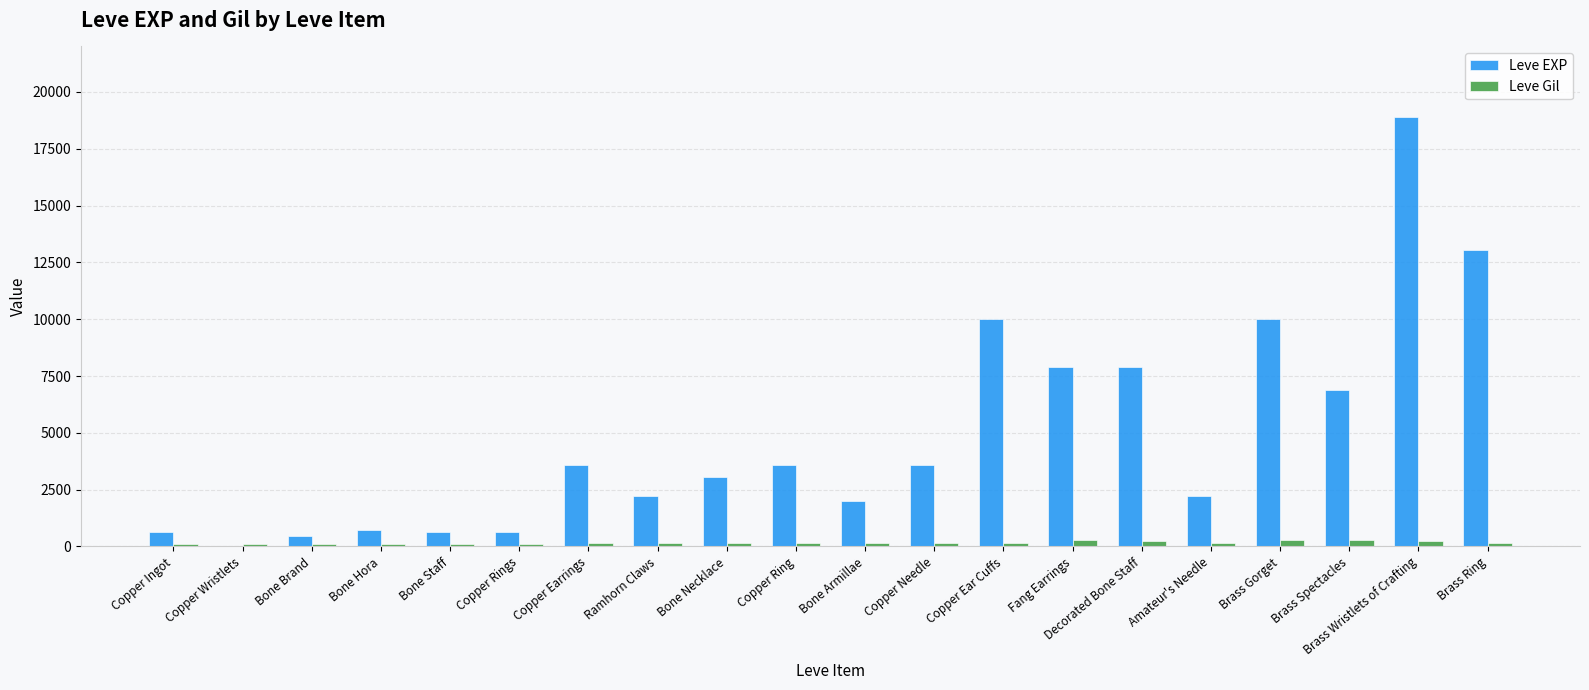

What are all the series names shown in the legend?

Leve EXP, Leve Gil